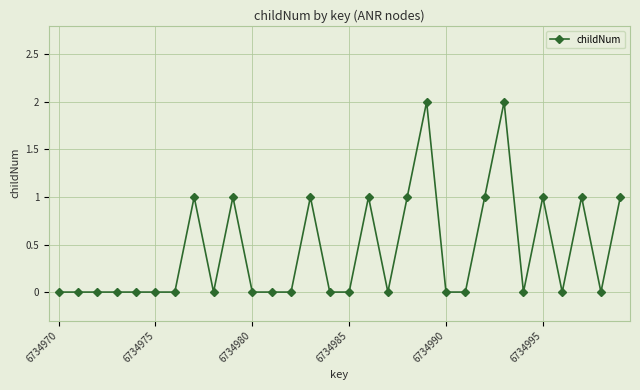

True or false: the data has more than 0 interior local peaks.

True